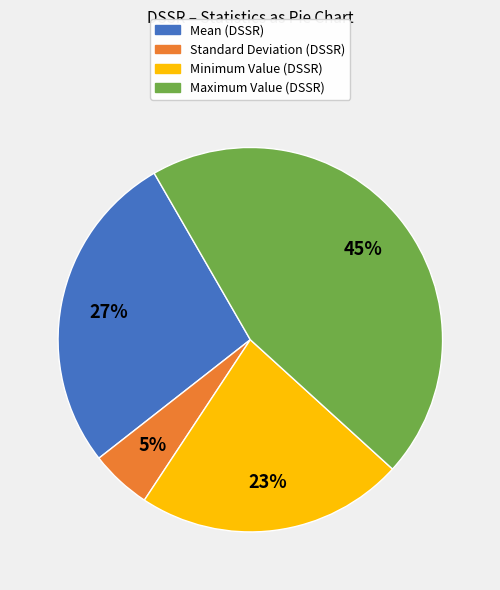

To the nearest percent, what is the difference between the largest and smallest slice percentages?

40%